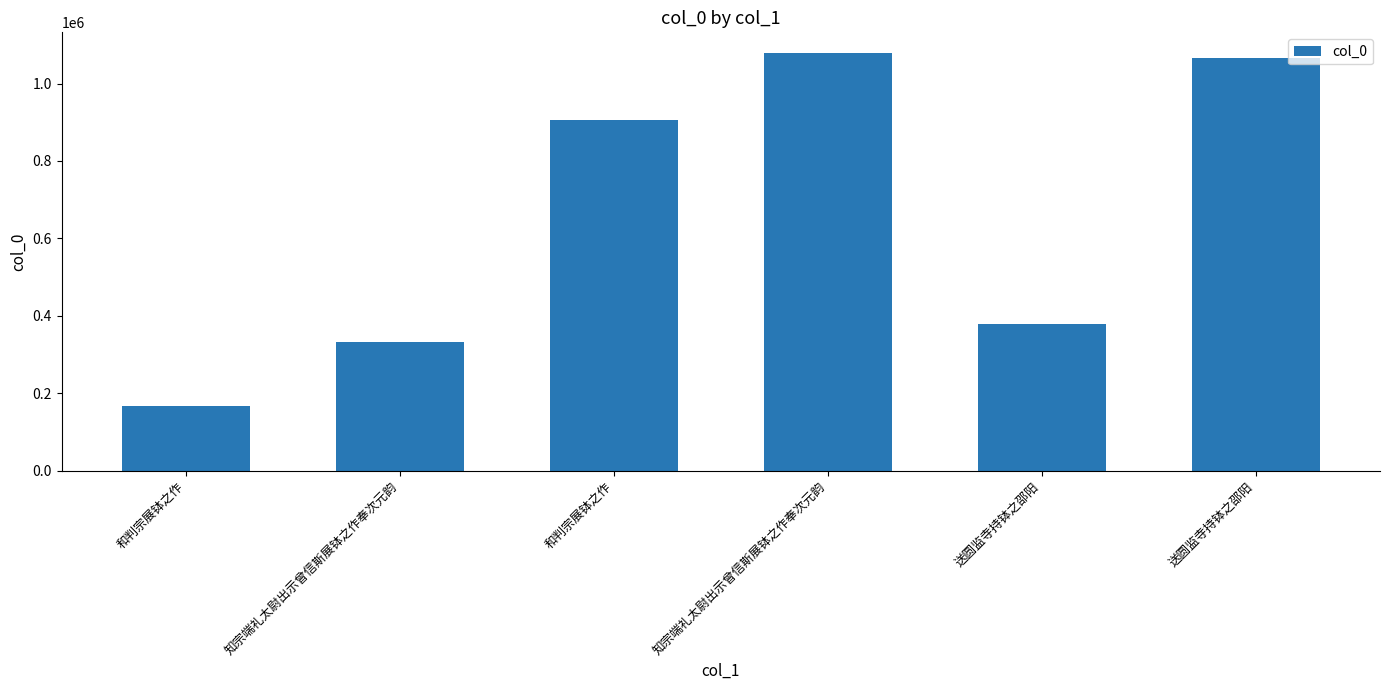

How many values are below 906095?

3